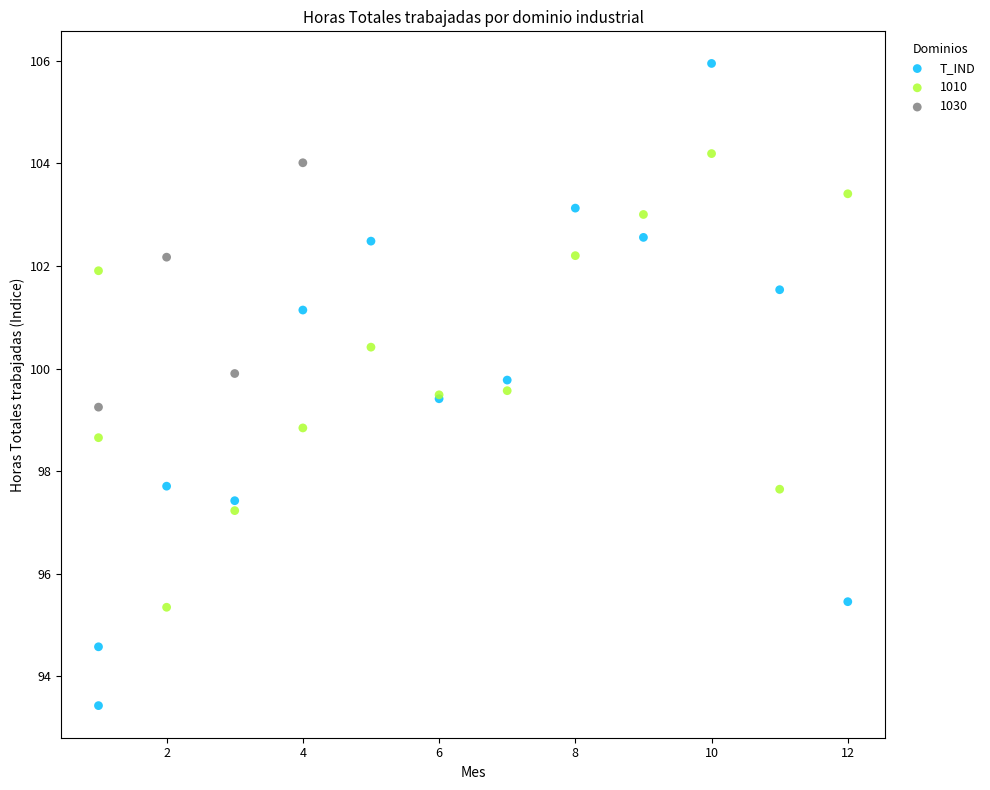

Which series contains the lowest Y value?

T_IND